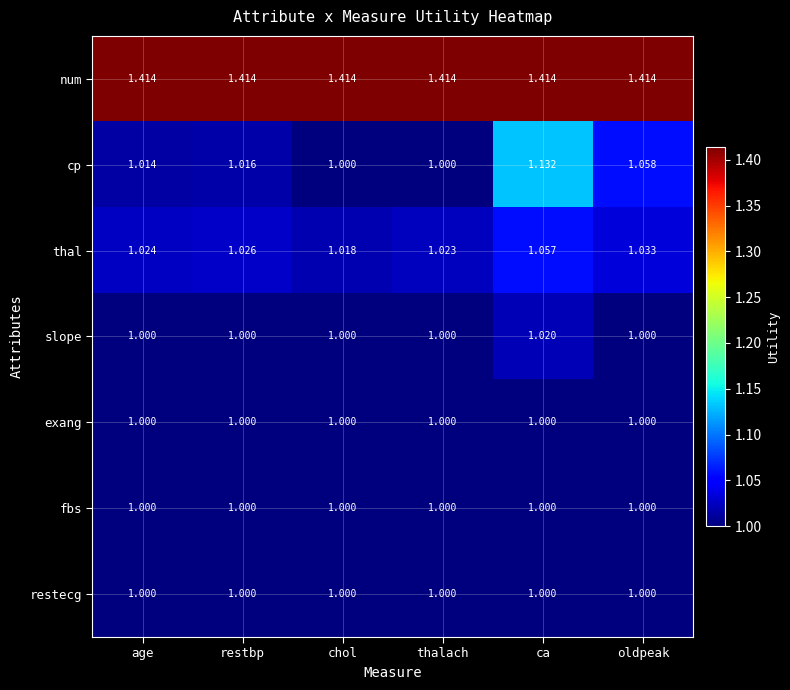

At which label does thal reach its peak?

ca